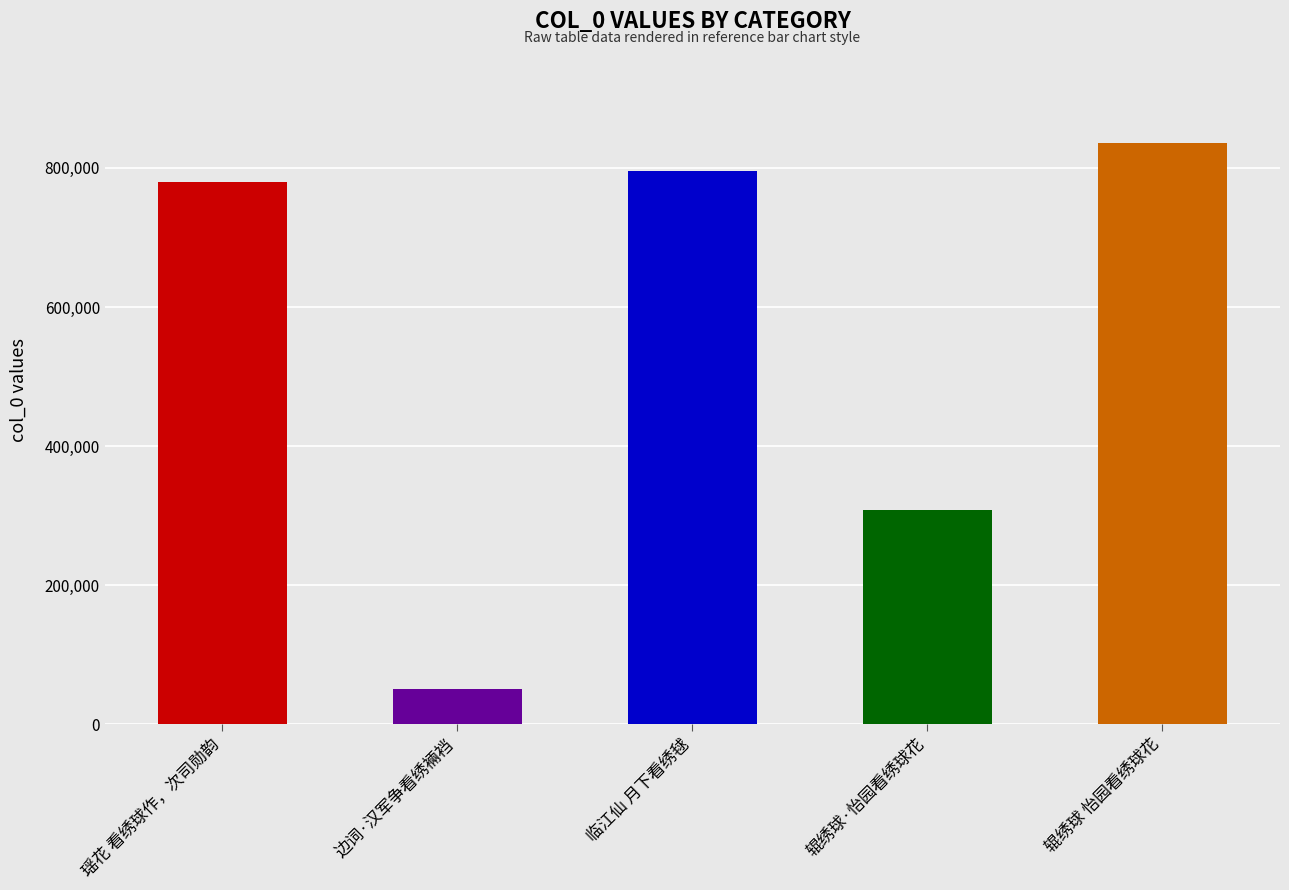

True or false: the data shows 1396772 at 瑶花 看绣球作，次司勋韵.

False